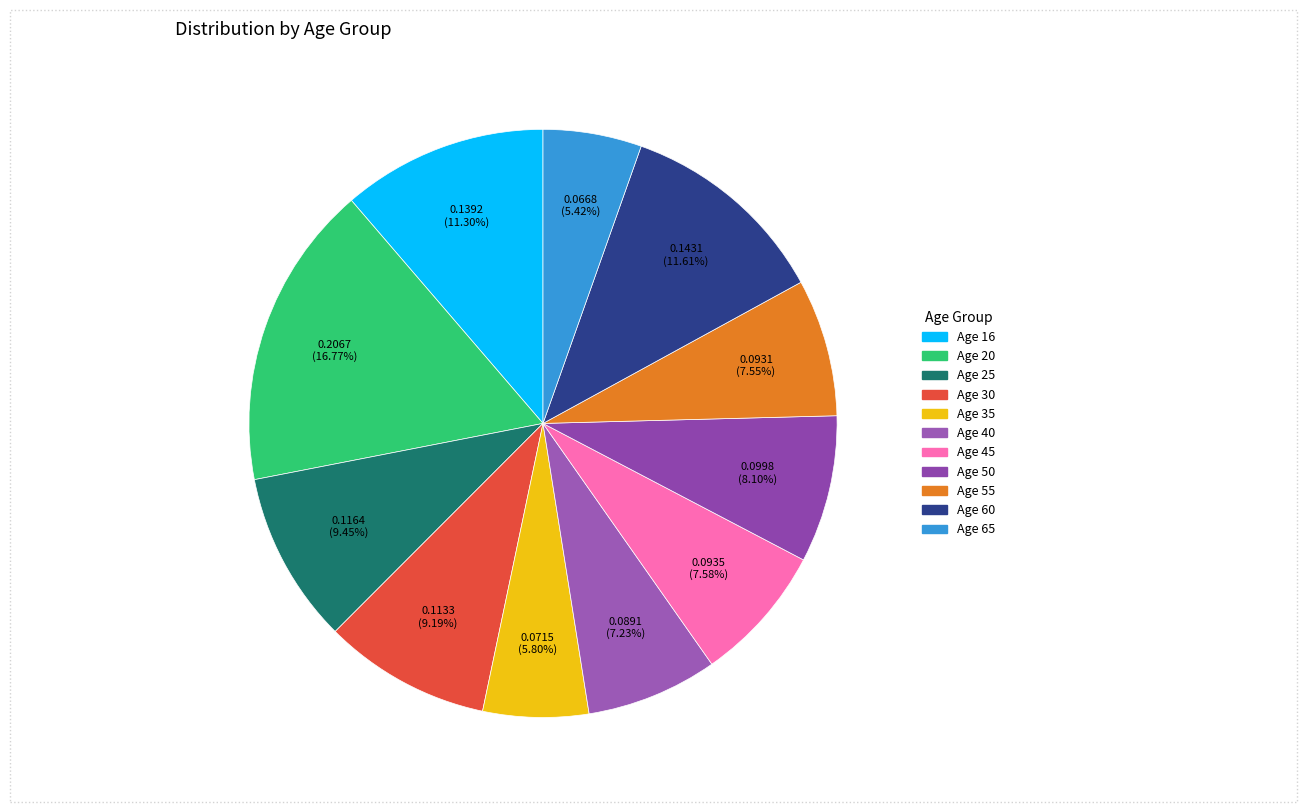

Rank the categories by value from highest to lowest.

20, 60, 16, 25, 30, 50, 45, 55, 40, 35, 65